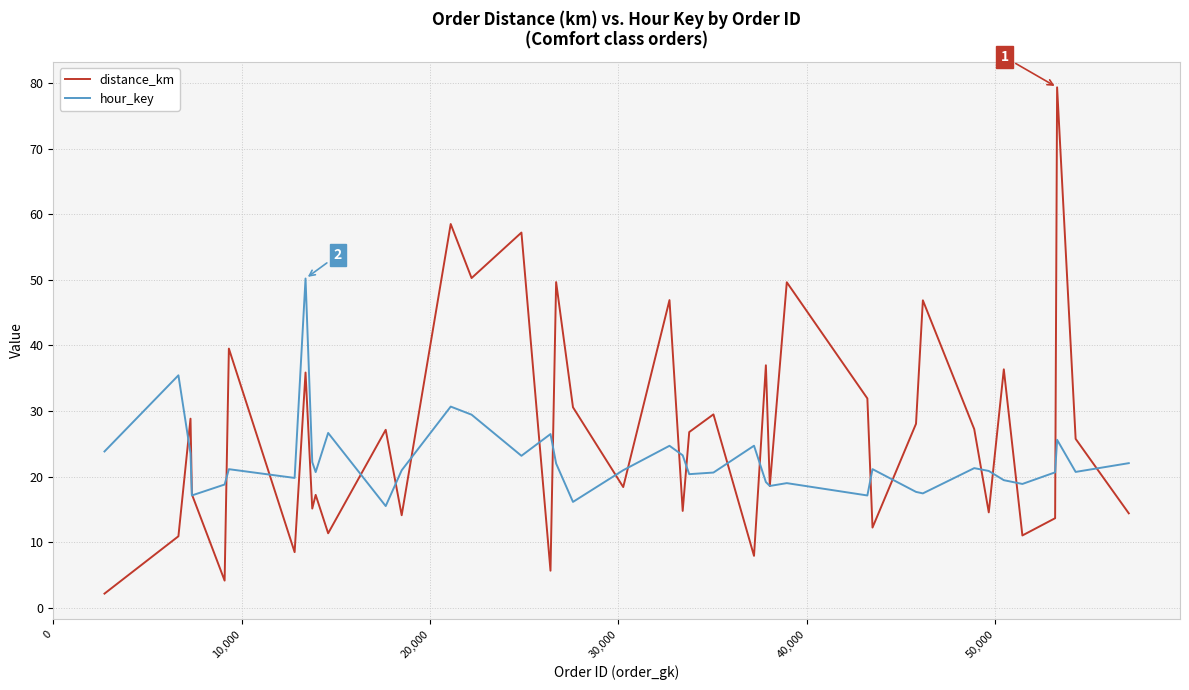

Rank the series by their maximum value, from highest to lowest.

distance_km, hour_key